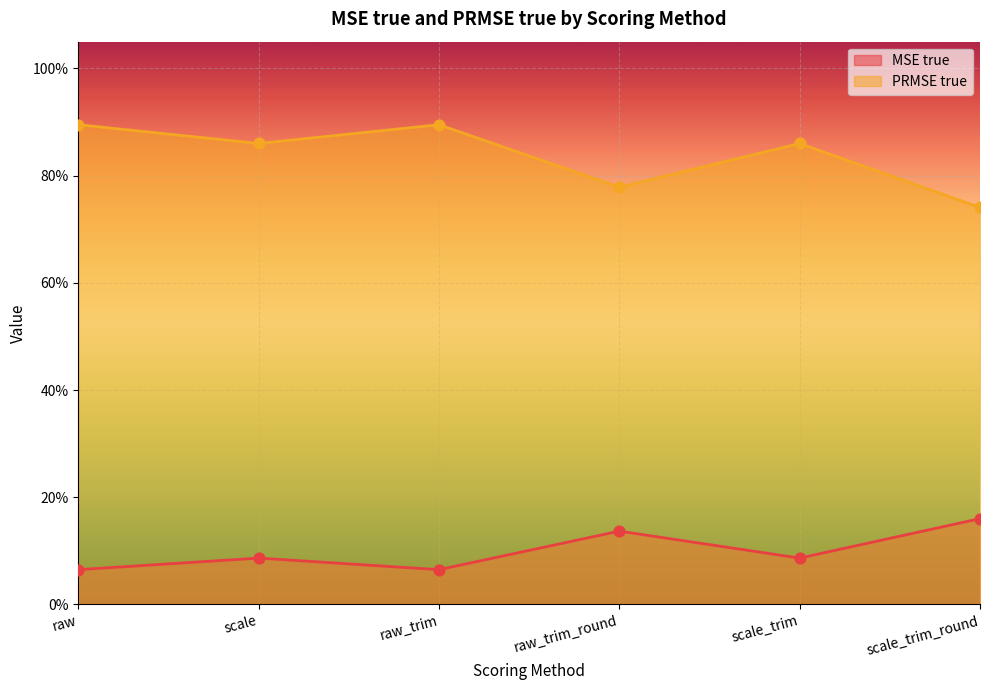

Which series reaches the minimum Y coordinate?

MSE true